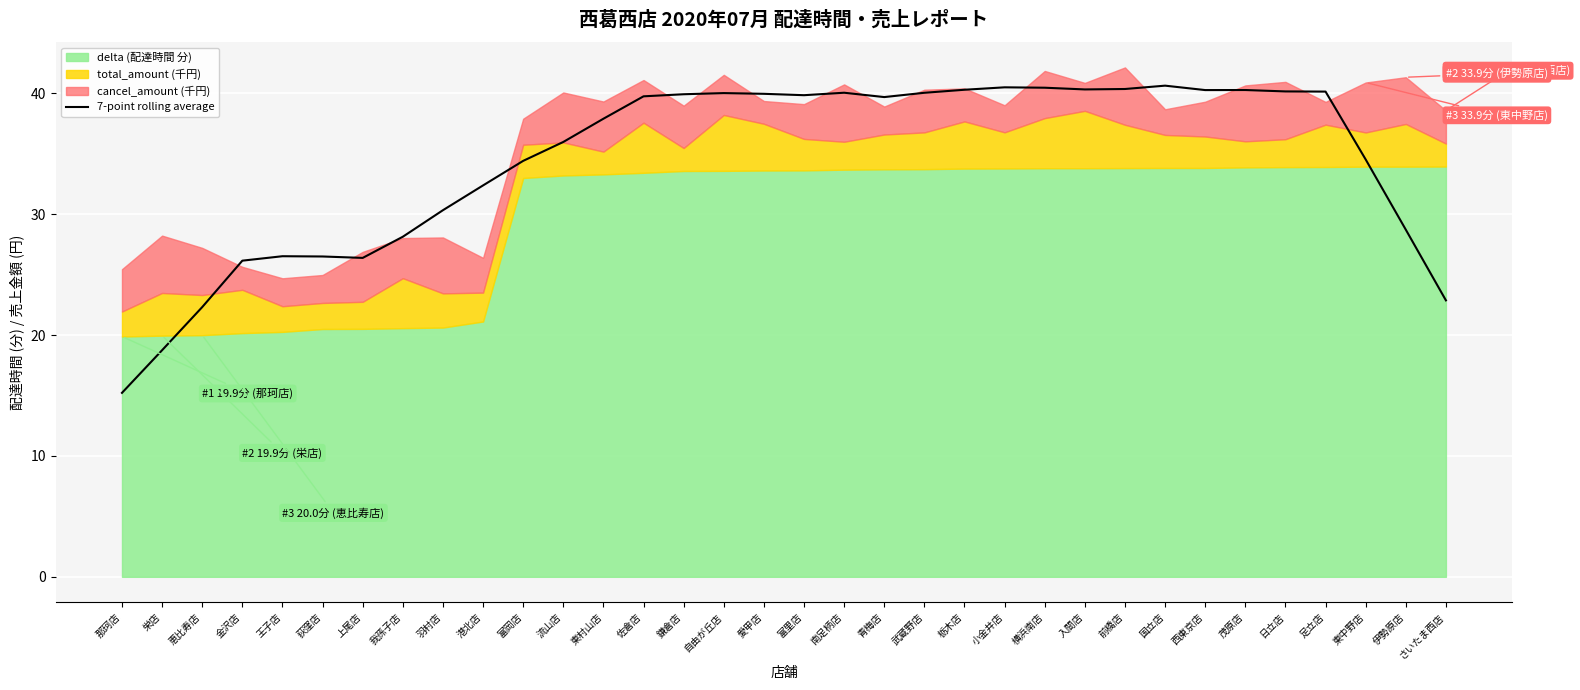

The chart shows a value of 40.6 at 国立店. True or false?

True